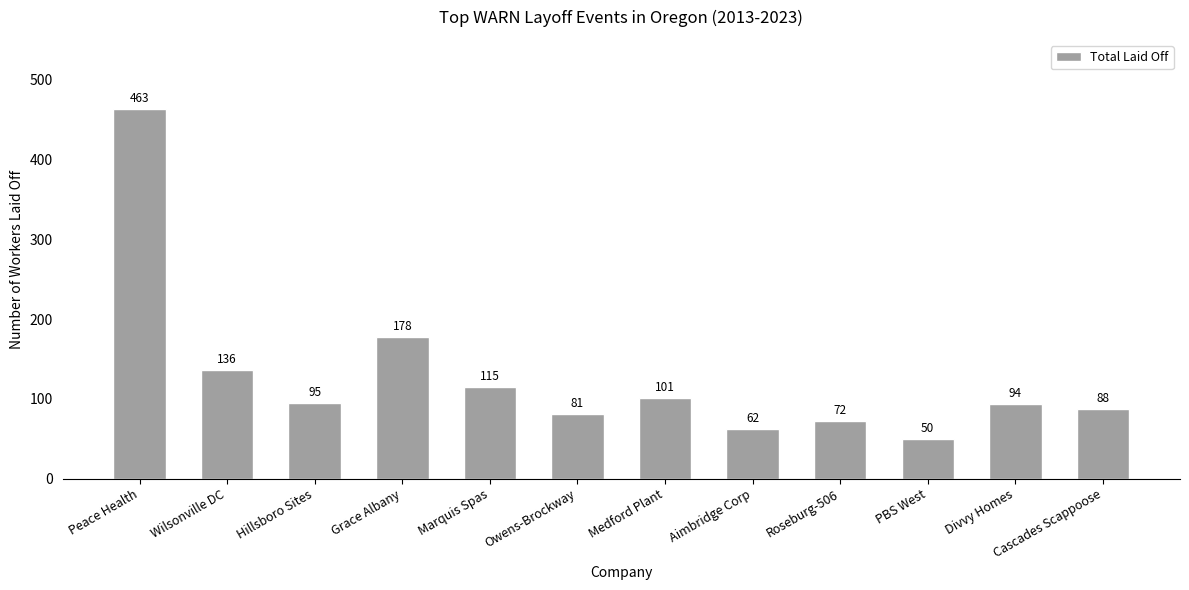

What is the average value?

128